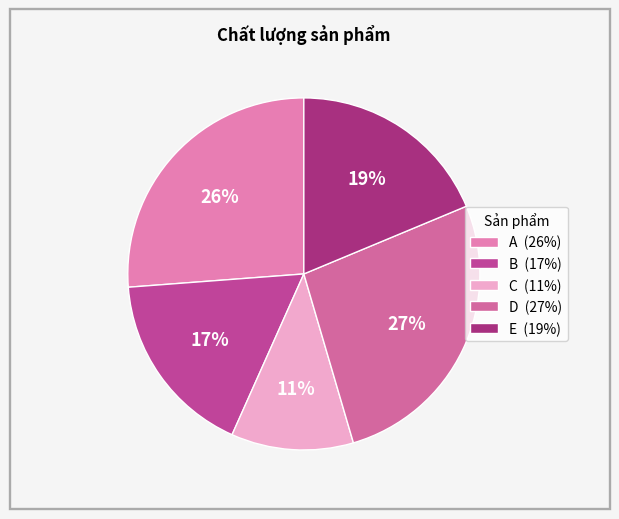

To the nearest percent, what portion does E represent?

19%